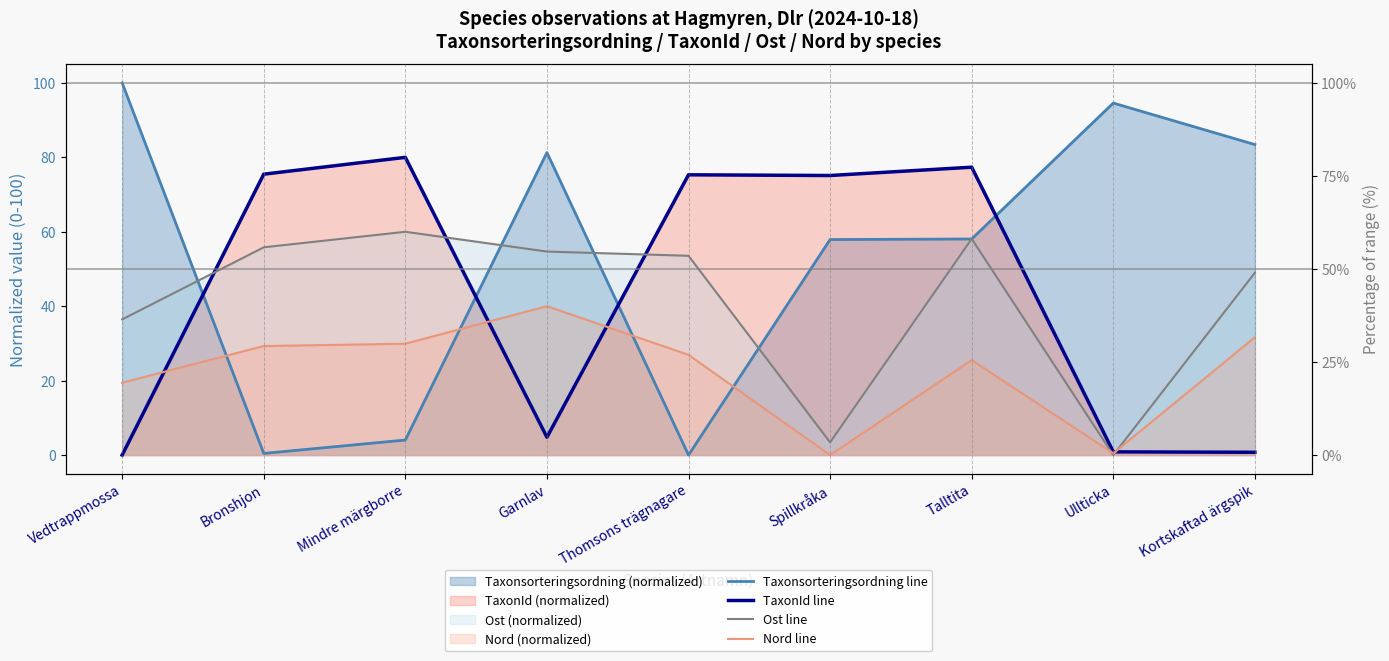

Where does the Taxonsorteringsordning line series first go above 58?

Vedtrappmossa